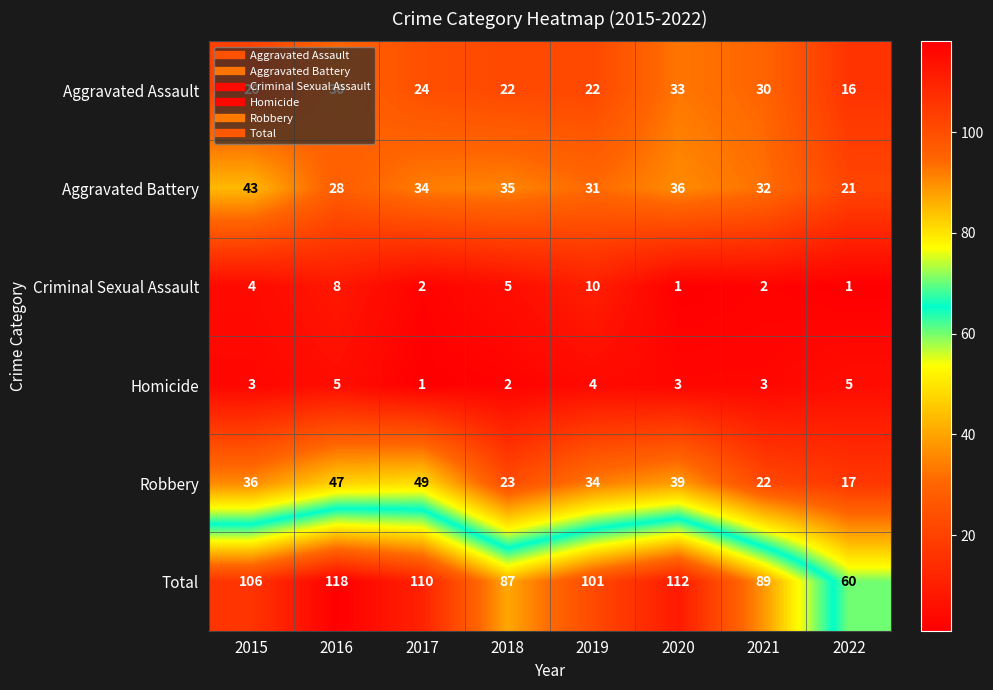

Read the Aggravated Battery value at 2017, to the nearest 5.

35